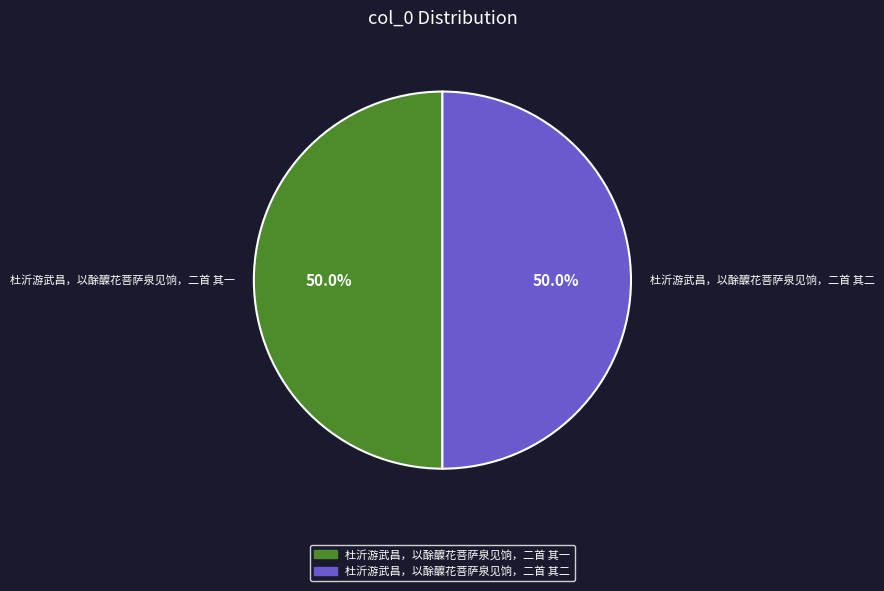

What portion of the pie excludes 杜沂游武昌，以酴醾花菩萨泉见饷，二首 其一?

50.0%